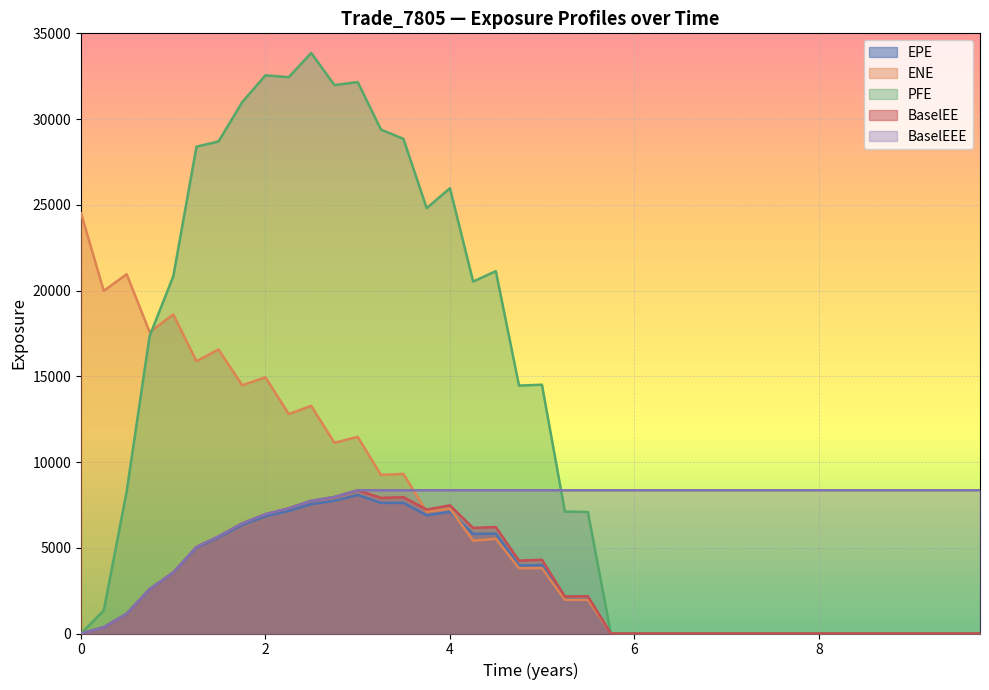

What is the highest value of the PFE series?

33855.3